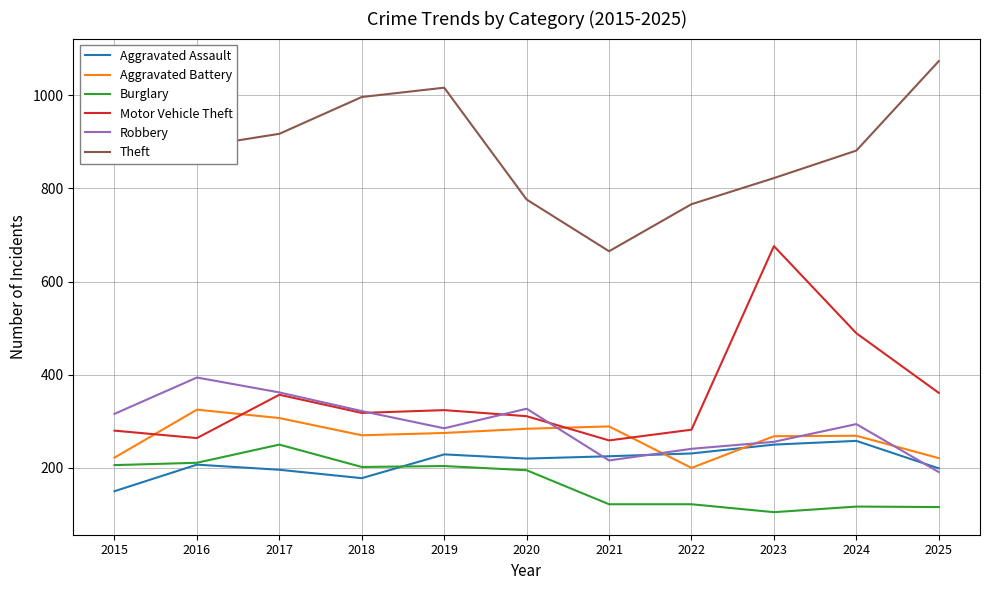

What are all the series names shown in the legend?

Aggravated Assault, Aggravated Battery, Burglary, Motor Vehicle Theft, Robbery, Theft